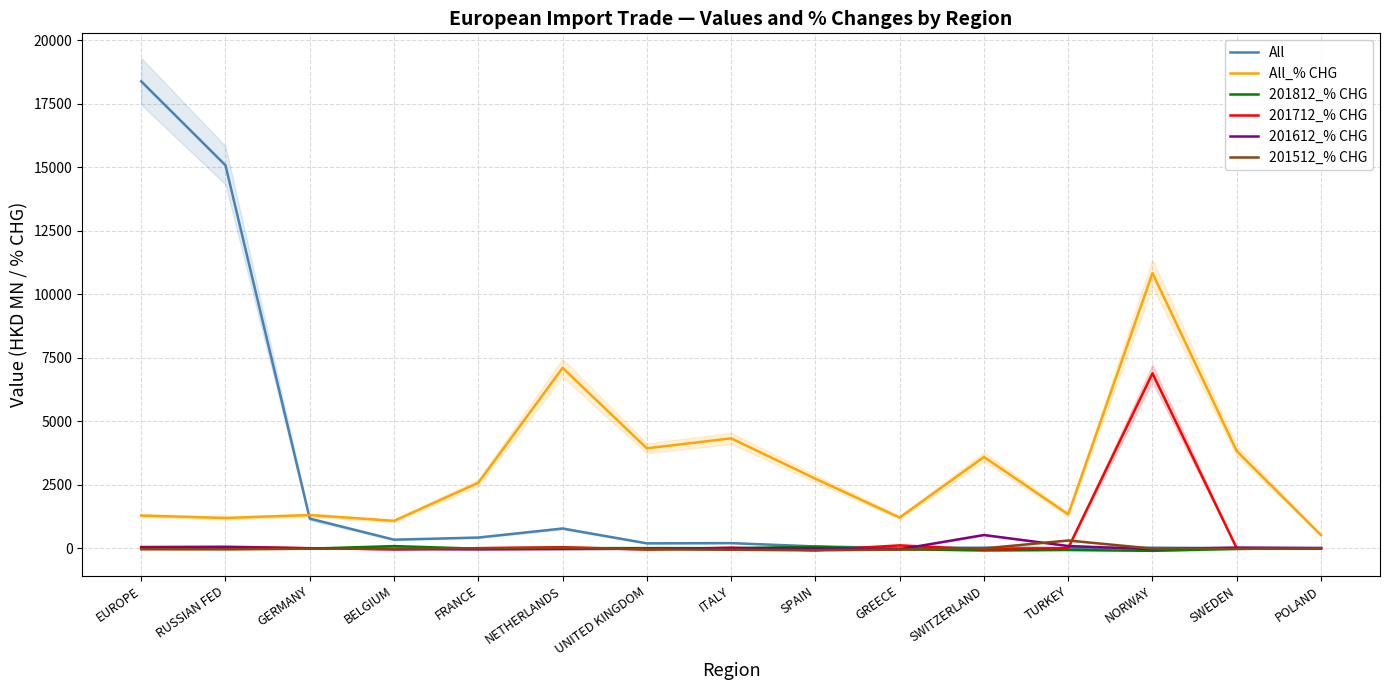

At how many categories does at least one series exceed 351?

15